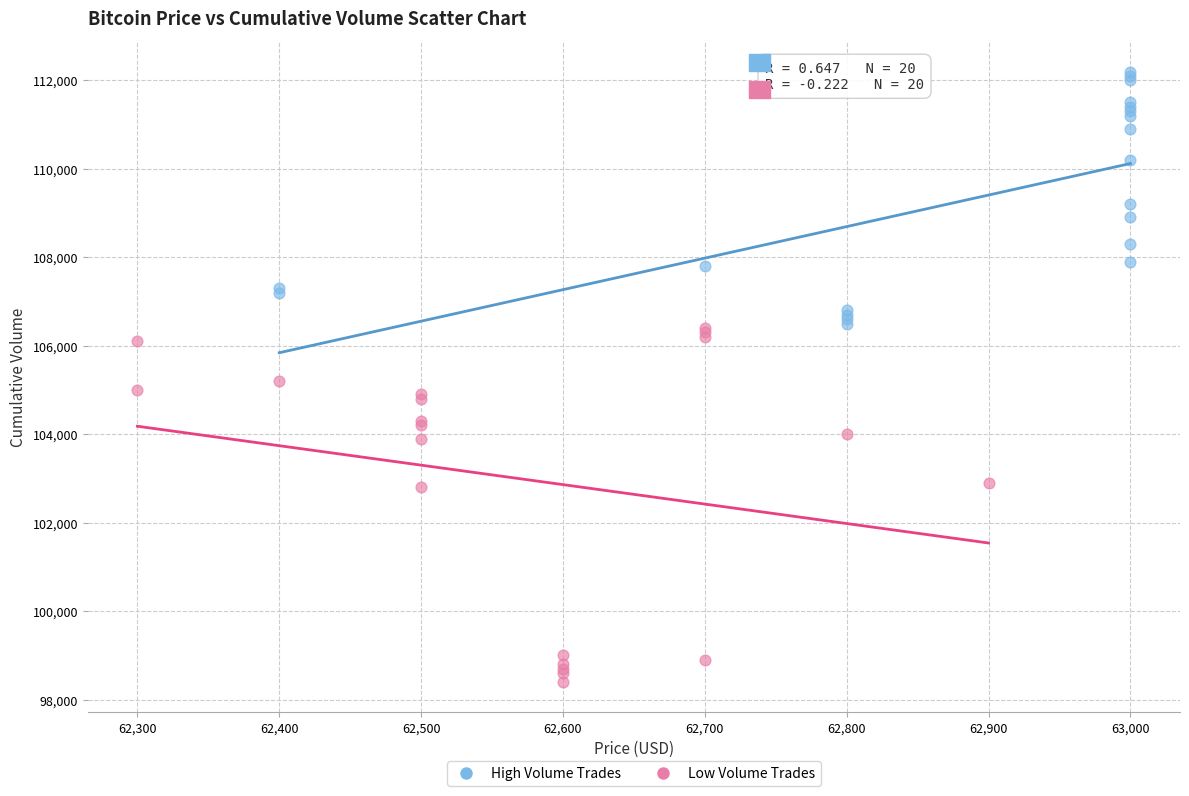

Which series contains the highest Y value?

High Volume Trades